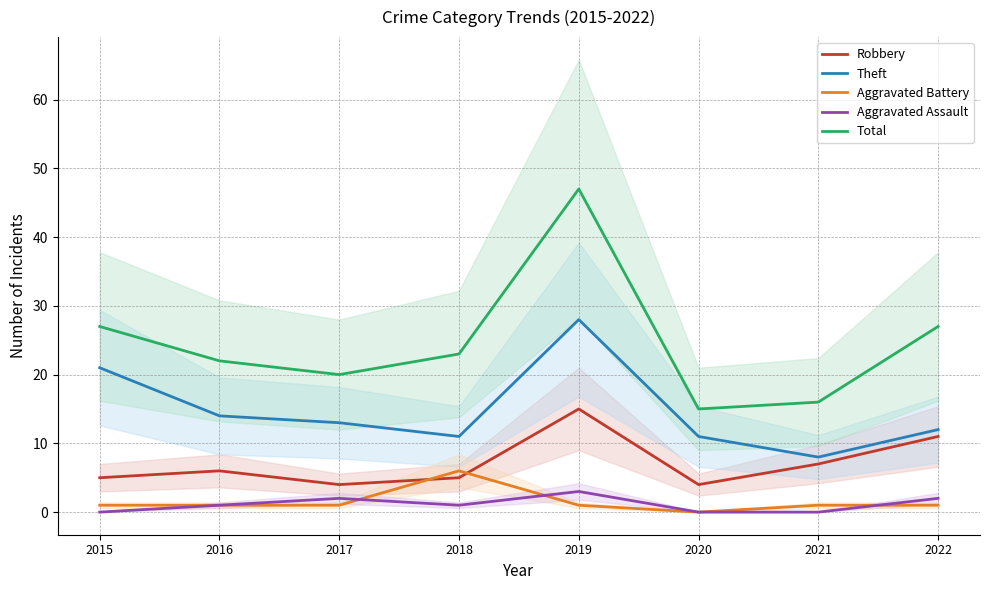

Which label corresponds to the largest value in the chart?

2019